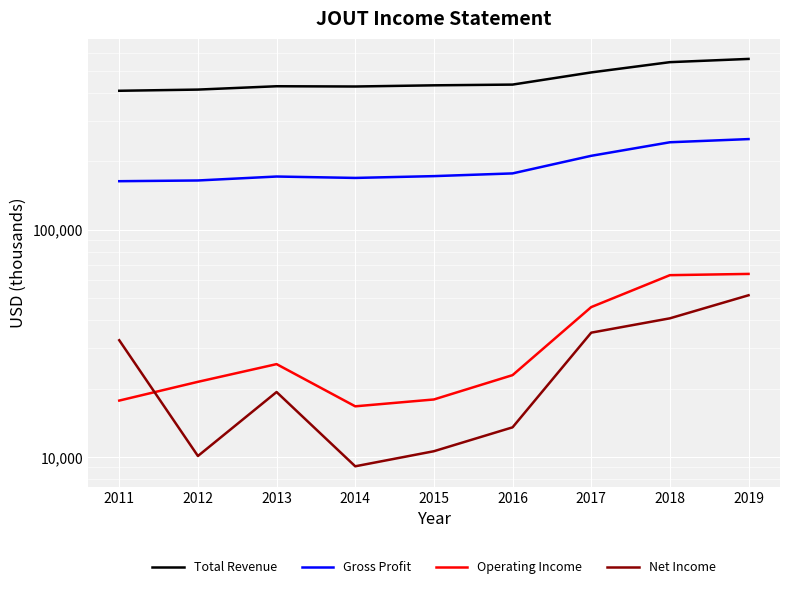

In Total Revenue, how many points are lower than both neighbors (excluding endpoints)?

1